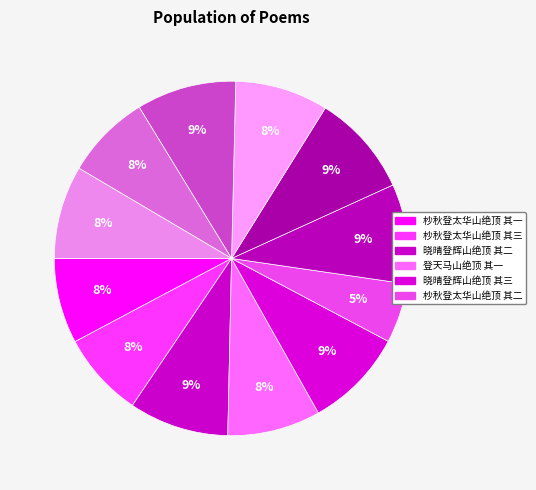

Count the number of slices in the pie.

12